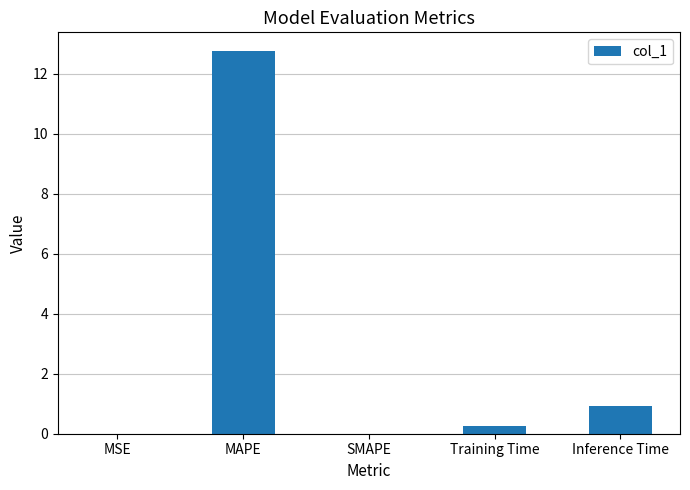

At which label is the value closest to 6?

Inference Time